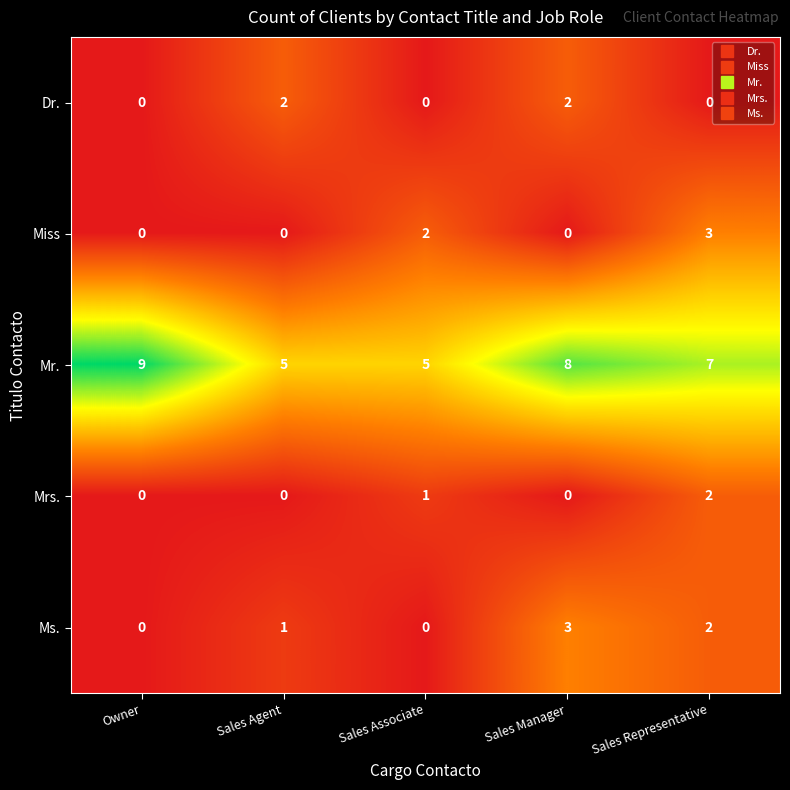

What is the difference between the highest and lowest values at Owner?

9